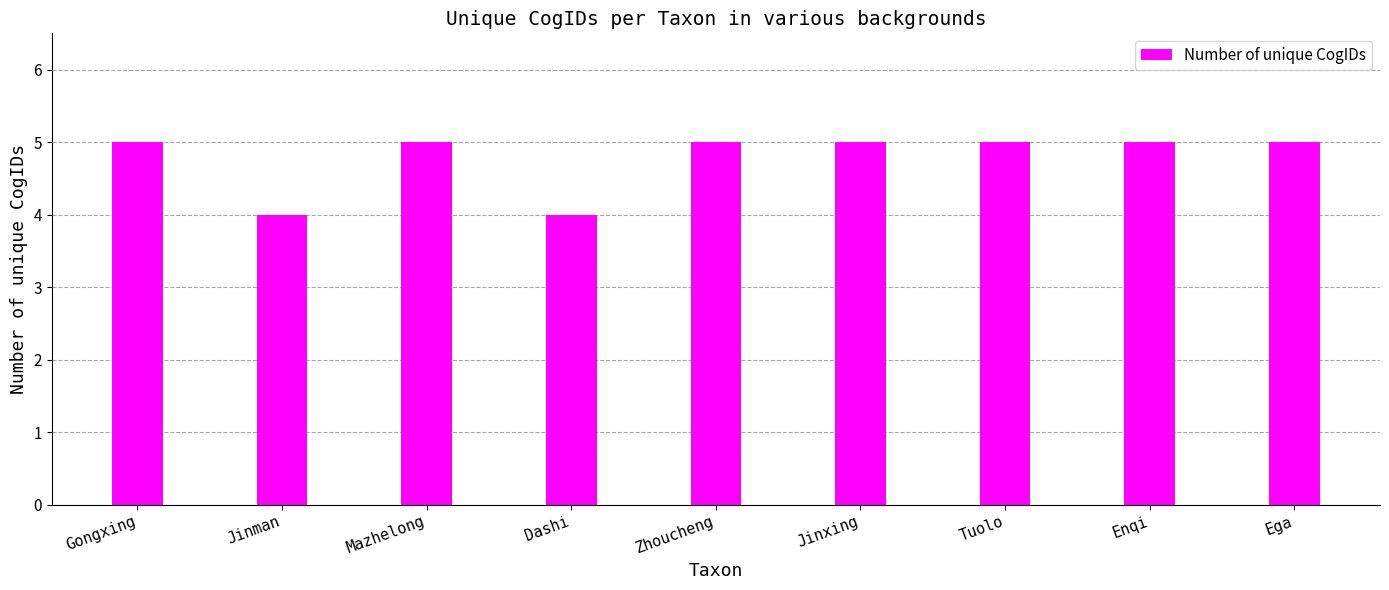

What is the maximum value shown in the chart?

5